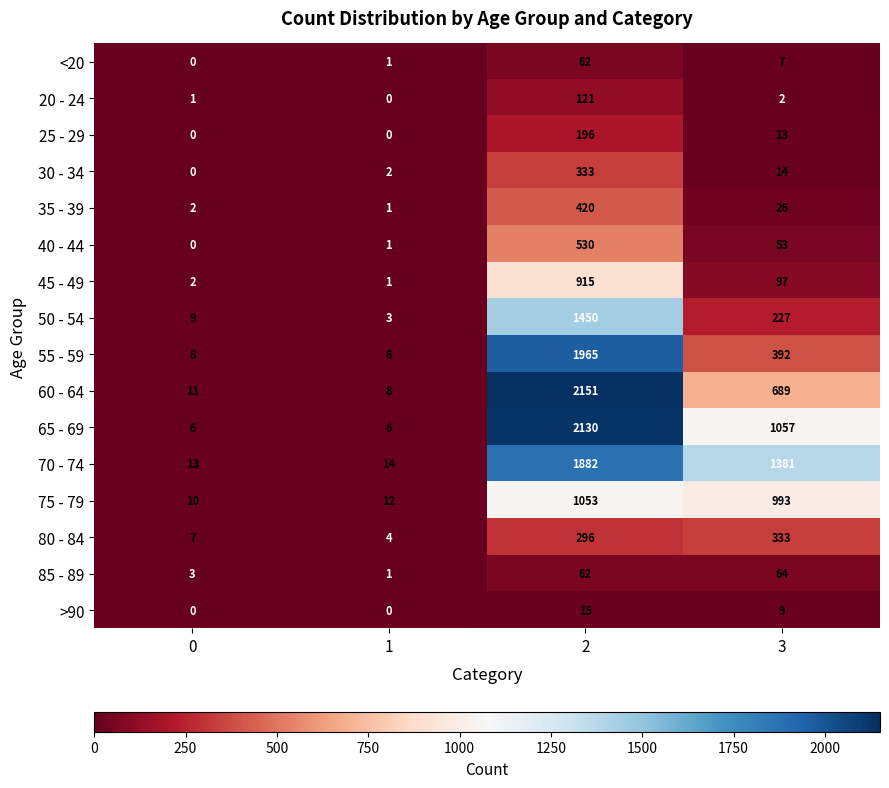

What is the greatest value displayed?

2151